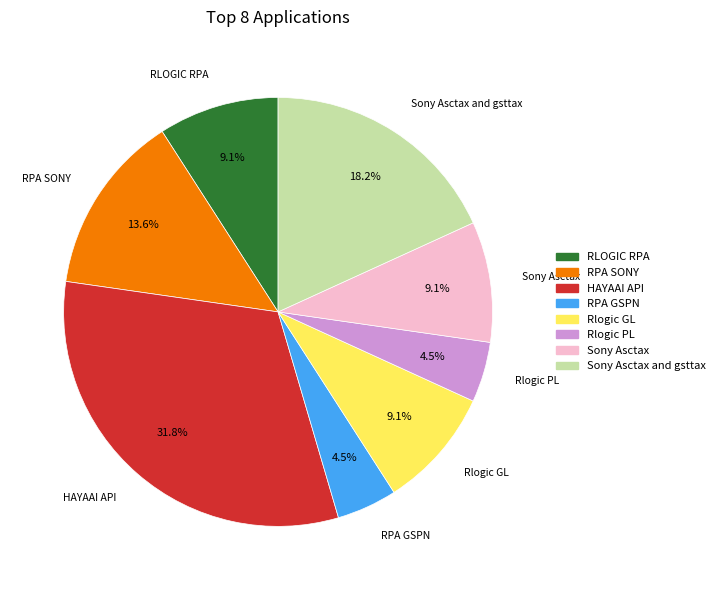

To the nearest percent, what is the average slice percentage?

12%